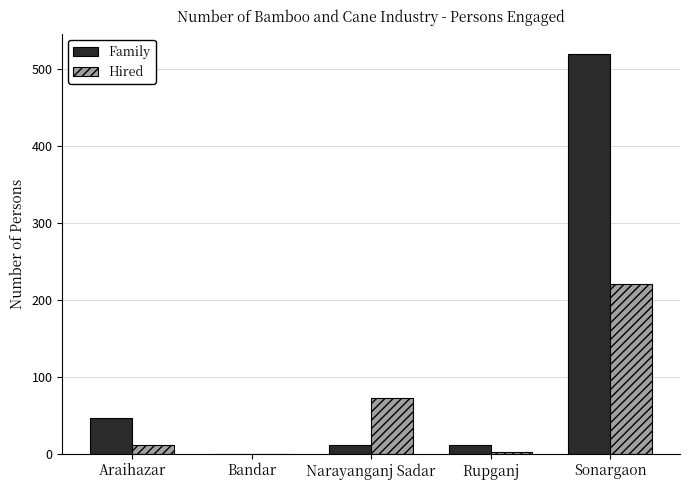

What is the maximum value shown in the chart?

520